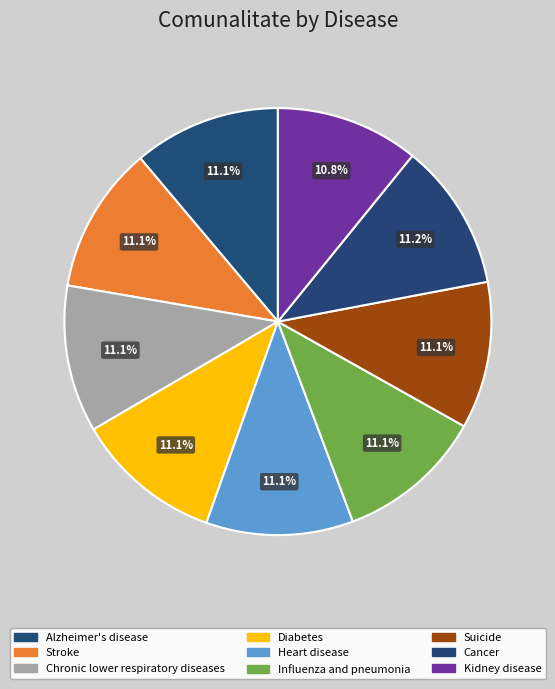

To the nearest percent, what percentage of the pie is Kidney disease?

11%